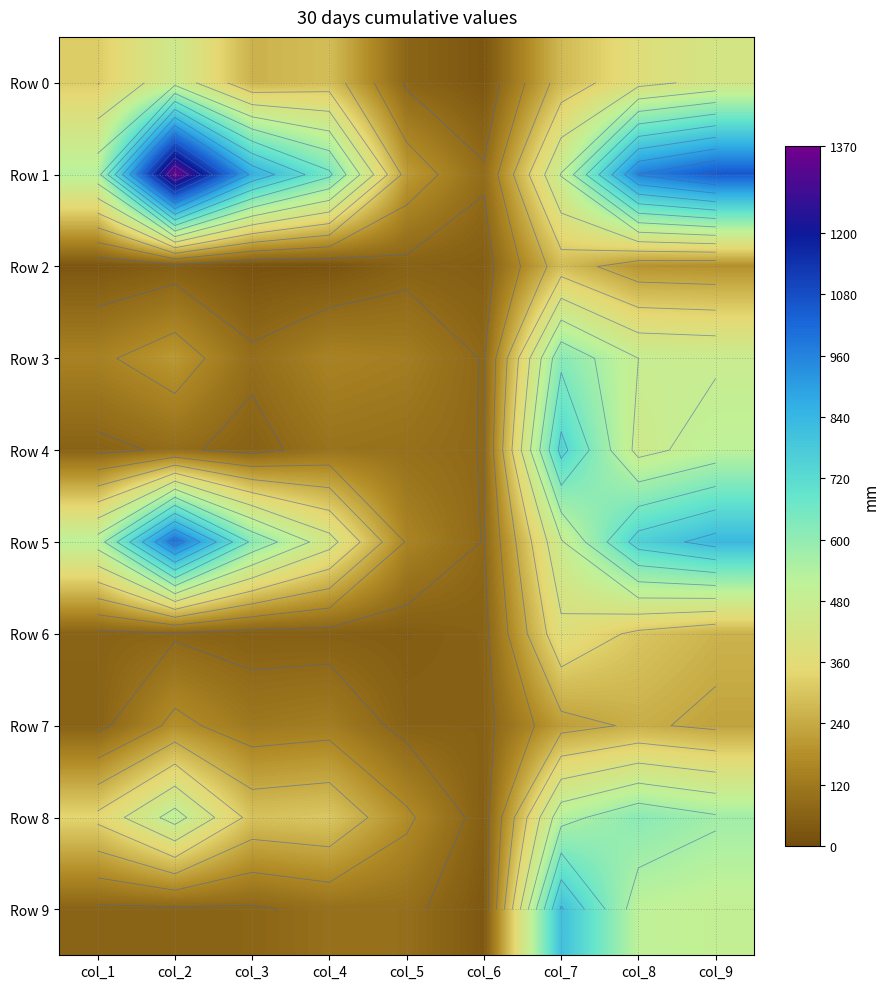

At which category is the sum across all series the highest?

col_9